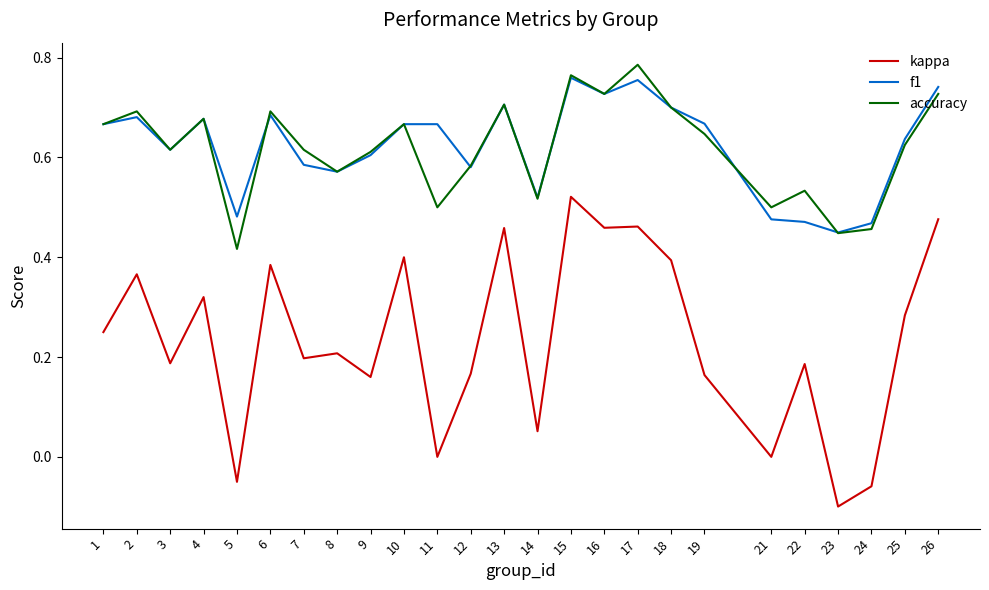

True or false: accuracy has a value of 0.4 at 23.

True